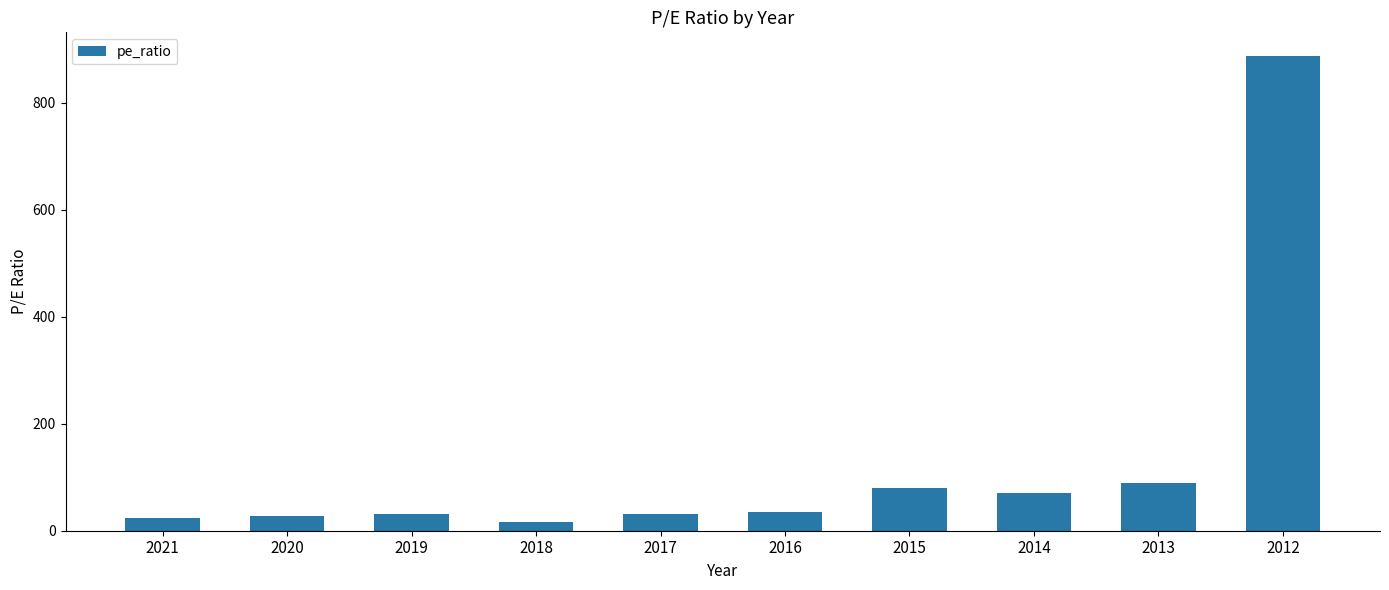

How many values are below 34?

5